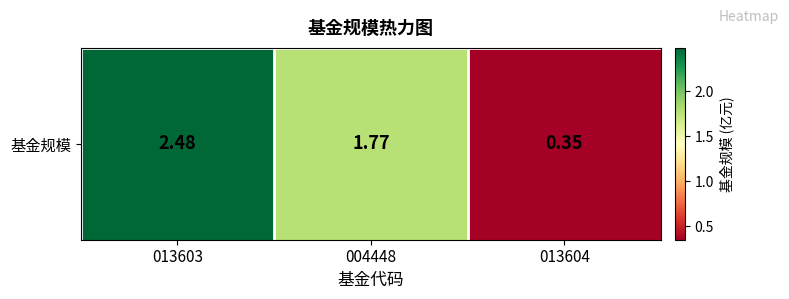

What is the approximate value at 004448?

1.8